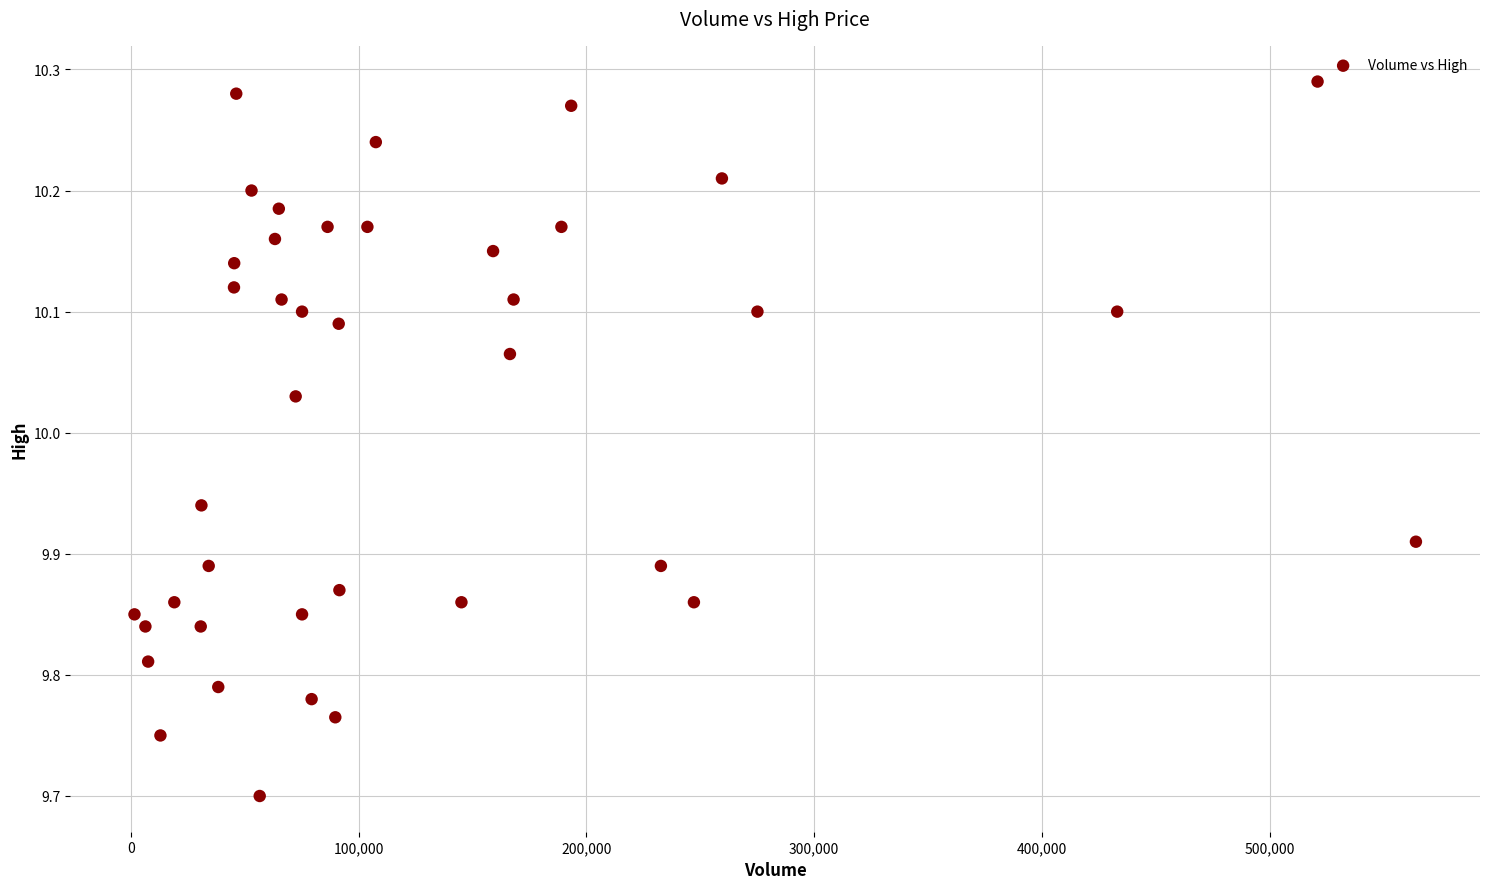

What Y value in the scatter plot is closest to 9?

9.7